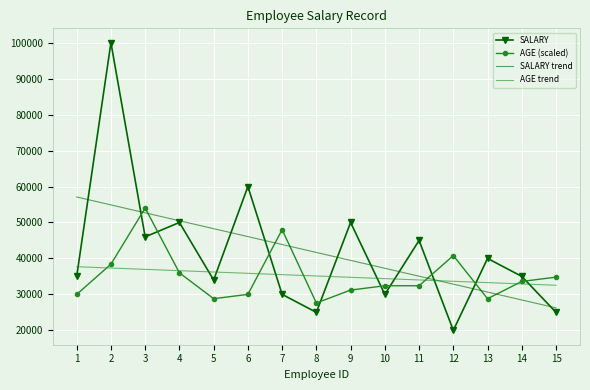

True or false: SALARY and AGE (scaled) intersect in this chart.

True